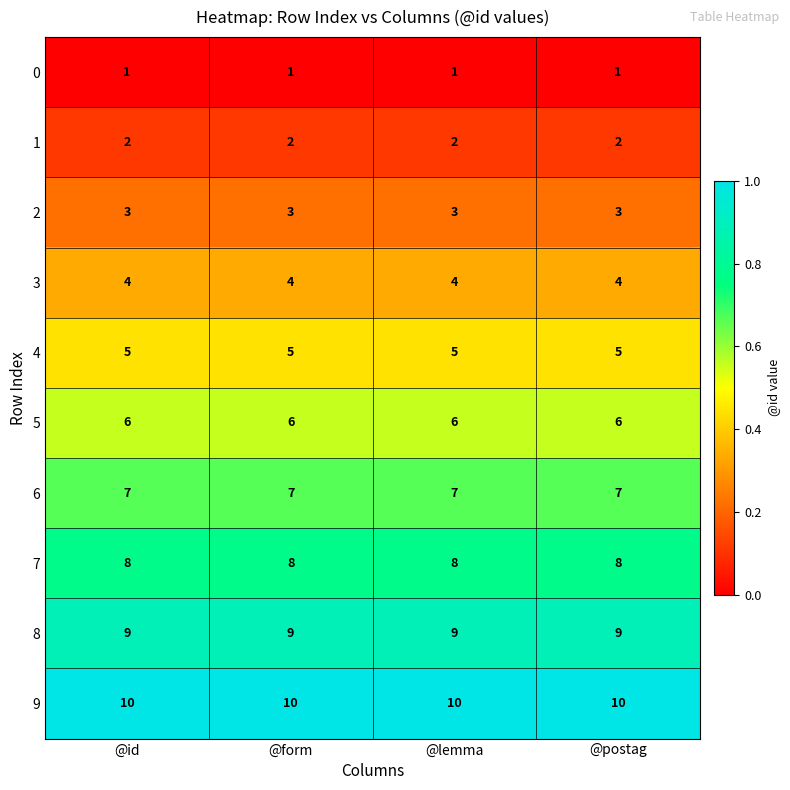

What is the total value across all series at @id?

55